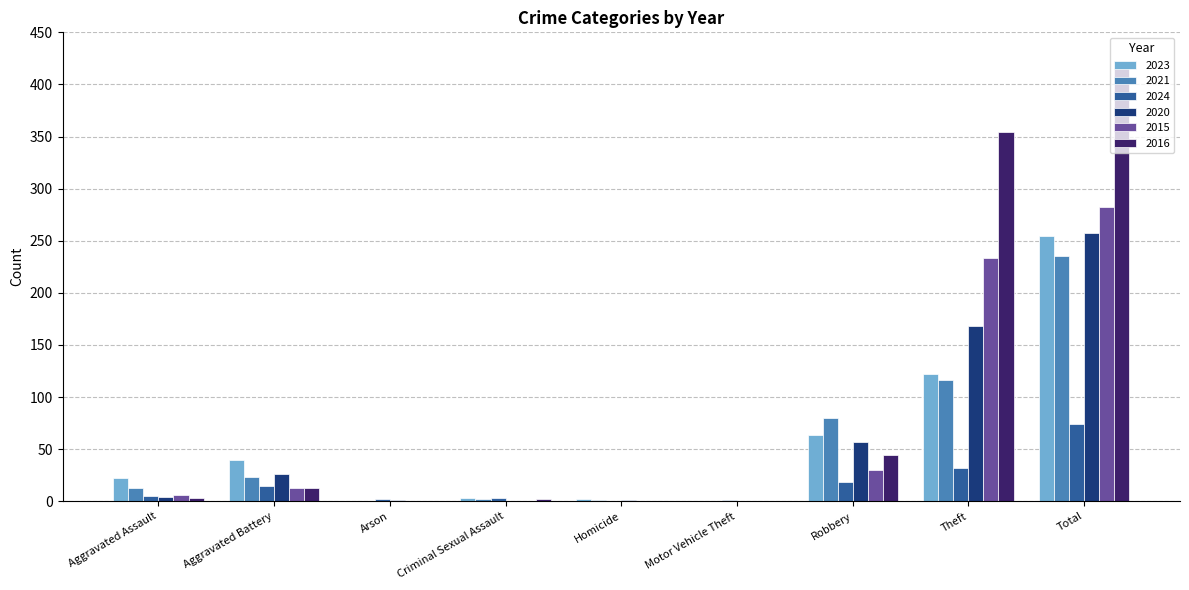

What is the greatest value displayed?

416